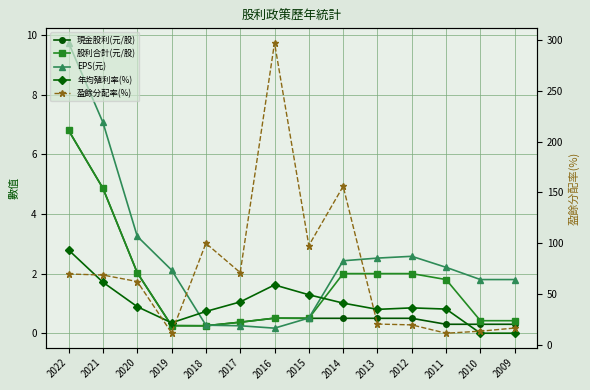

Where do 年均殖利率(%) and 現金股利(元/股) first cross each other?

2020 and 2019